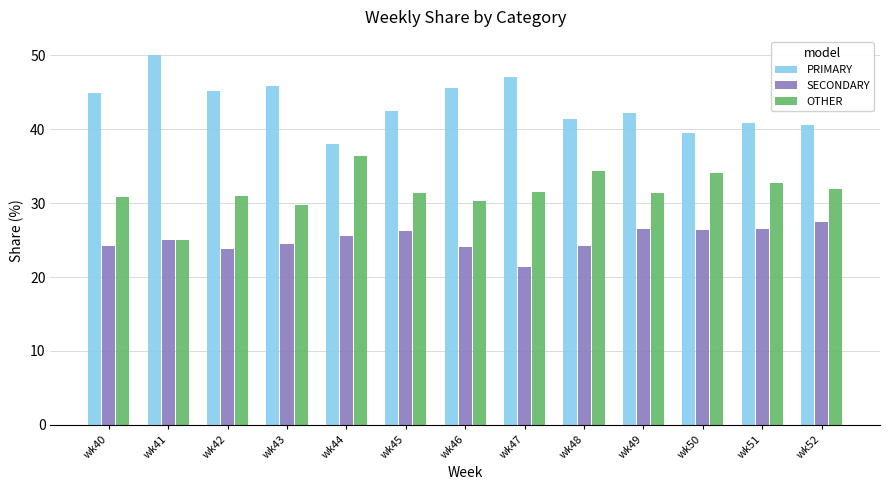

Is the value of SECONDARY at wk52 greater than the value of OTHER at wk51?

No